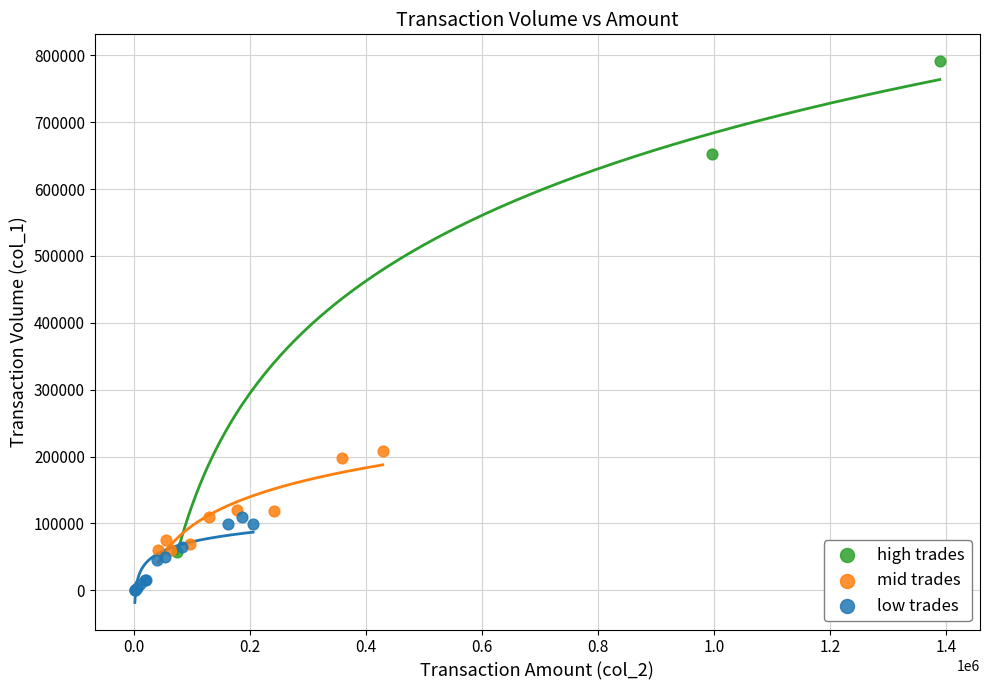

Which series contains the highest Y value?

high trades